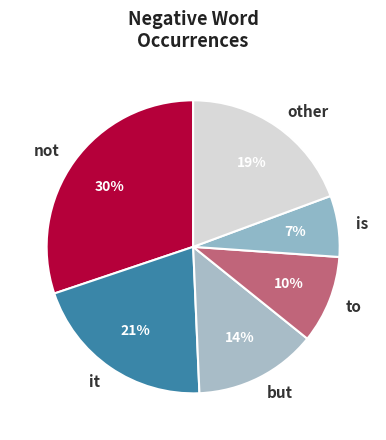

Do to and but together represent more than half of the pie?

No